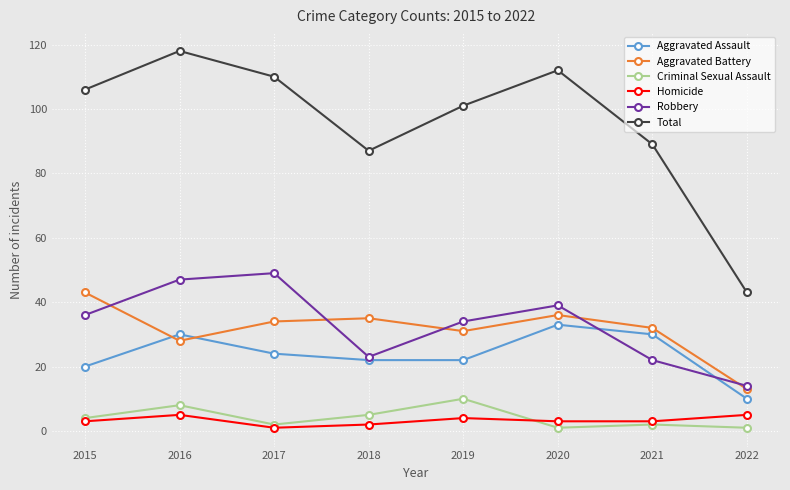

What are all the series names shown in the legend?

Aggravated Assault, Aggravated Battery, Criminal Sexual Assault, Homicide, Robbery, Total